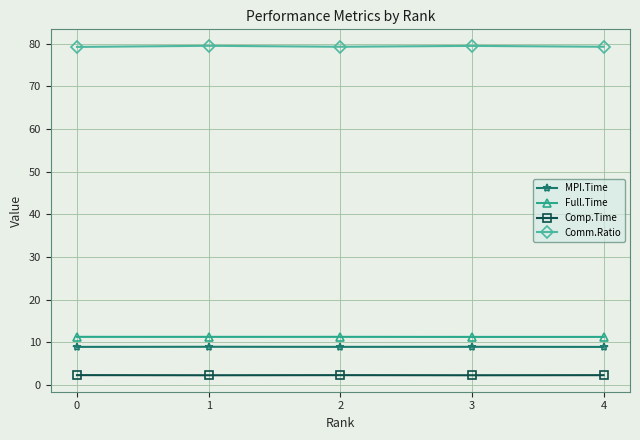

True or false: MPI.Time has more than 2 points higher than both neighbors.

False